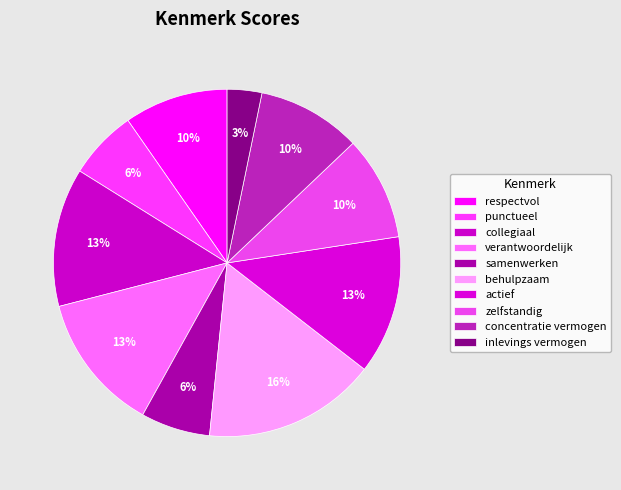

What is the largest slice in the pie chart?

behulpzaam